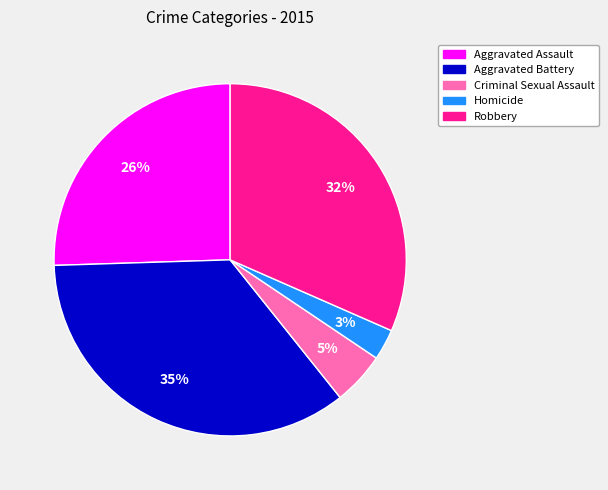

Is the sum of Criminal Sexual Assault and Homicide greater than half?

No